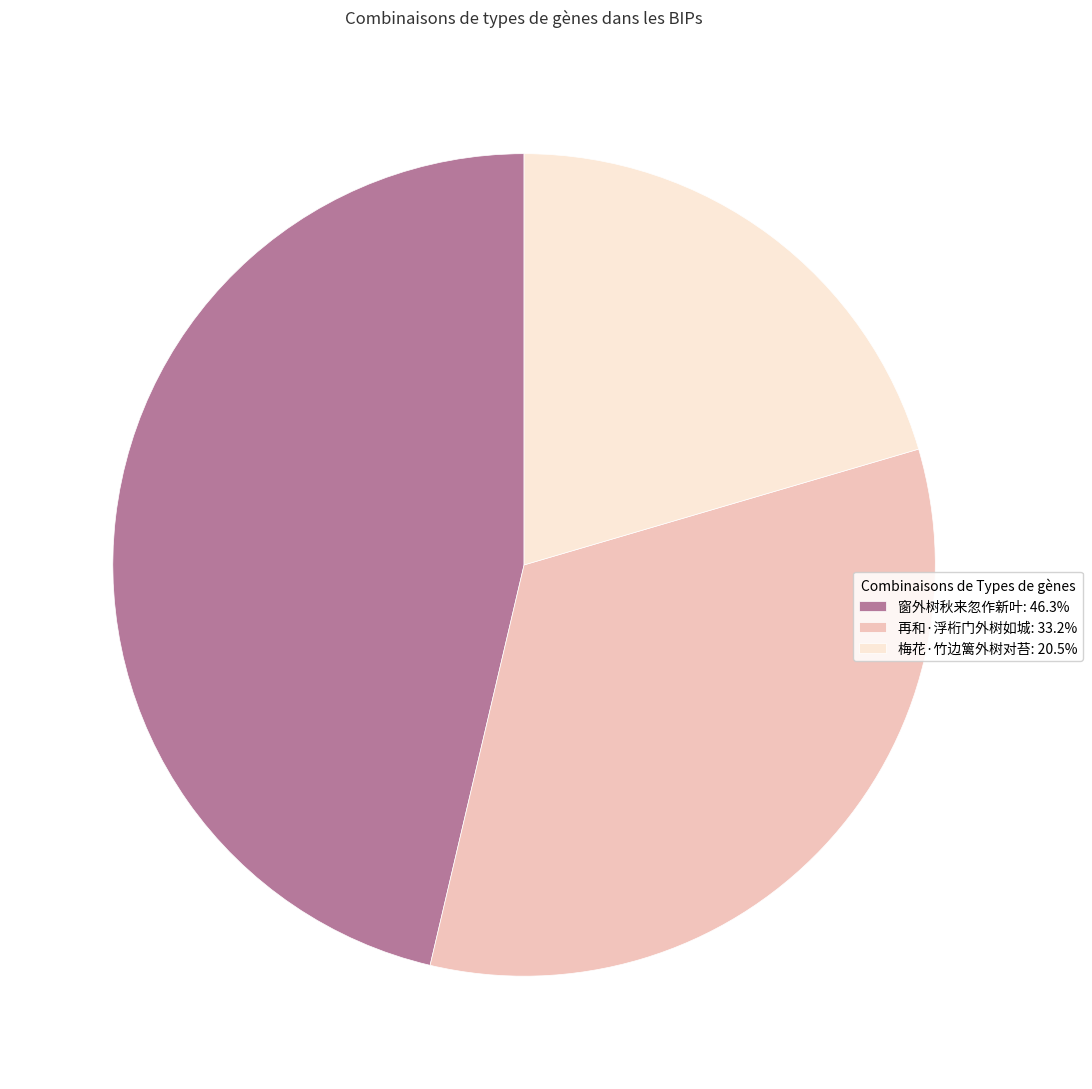

Between 再和·浮桁门外树如城 and 梅花·竹边篱外树对苔, which is larger?

再和·浮桁门外树如城